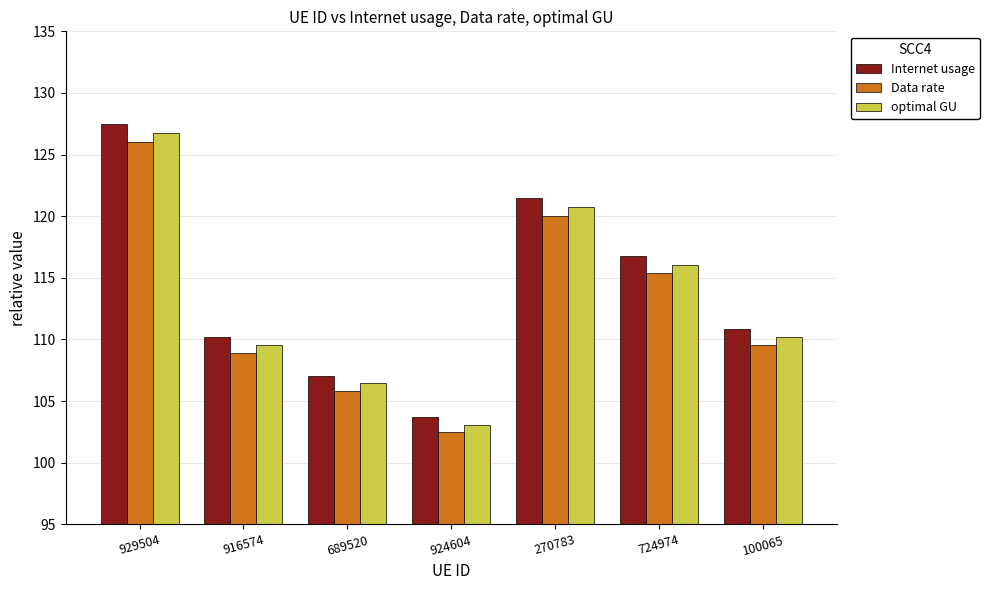

What is the difference between the optimal GU values at 924604 and 724974?

13.0